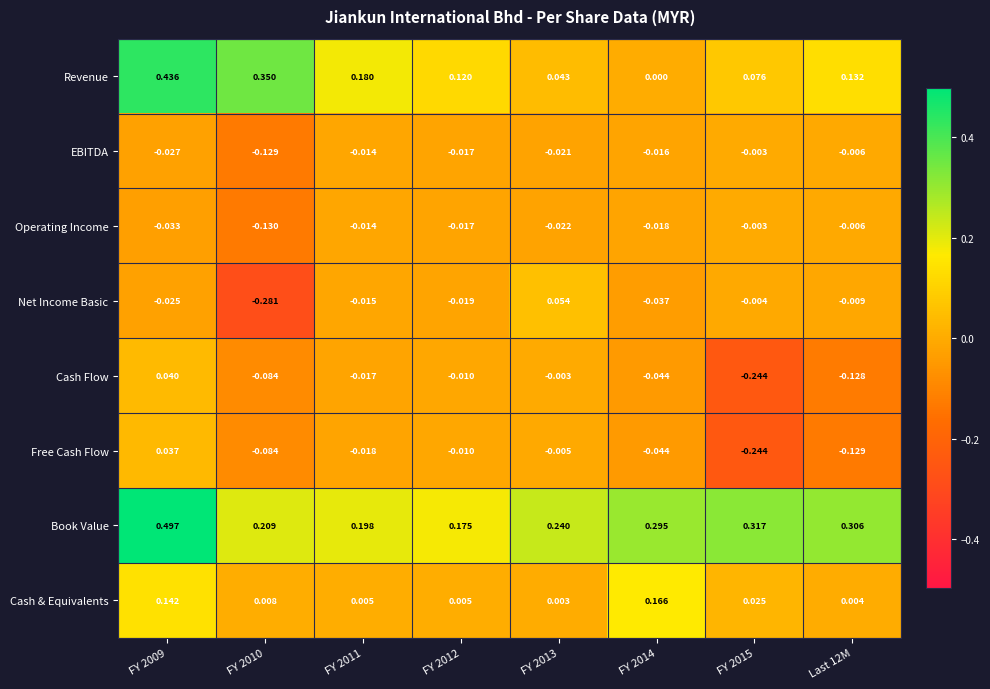

Between FY 2014 and Last 12M, which series saw the biggest shift?

Cash & Equivalents